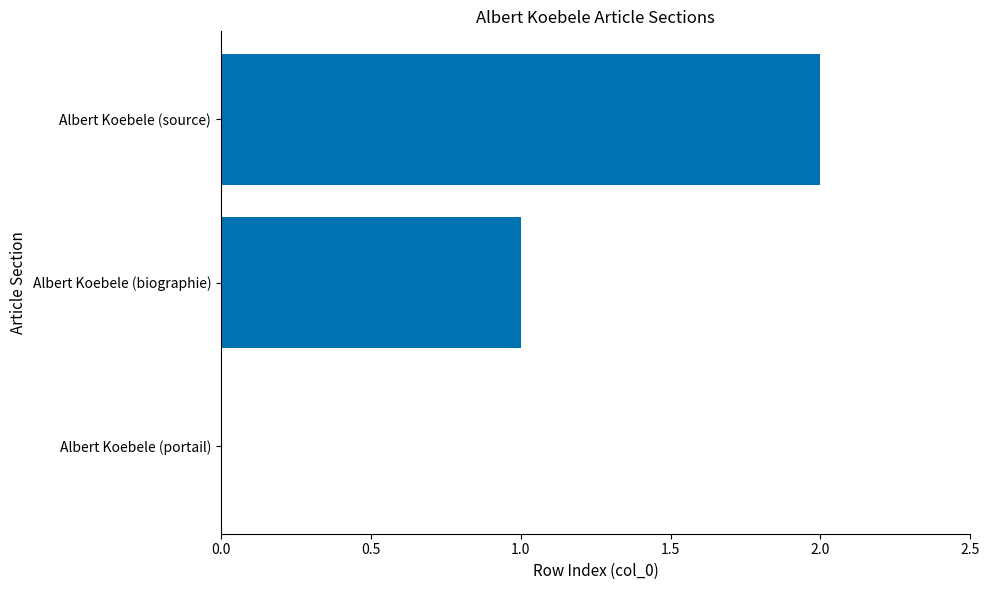

What is the sum of all values?

3